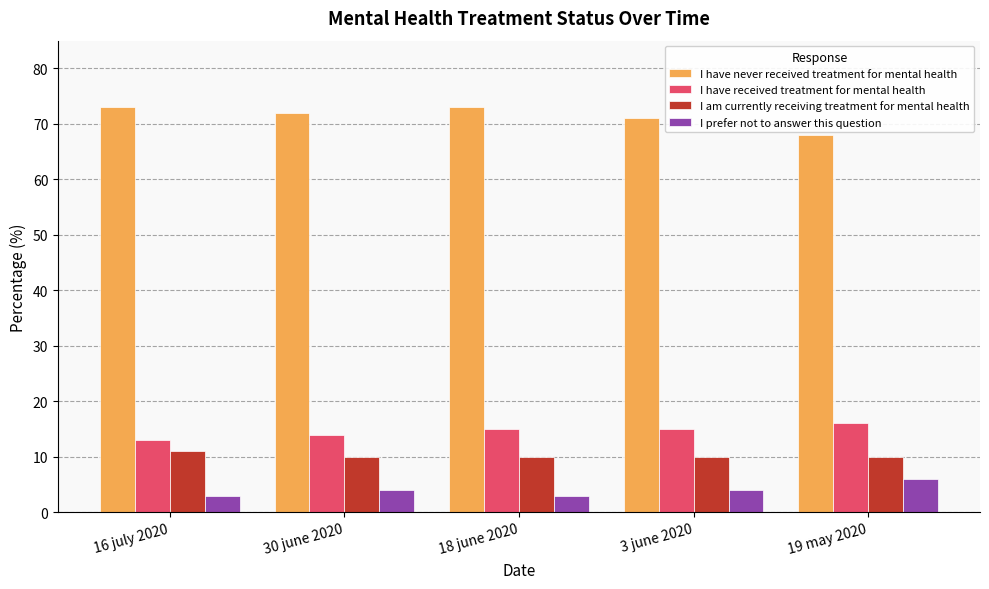

Is the value of I prefer not to answer this question at 18 june 2020 greater than the value of I am currently receiving treatment for mental health at 30 june 2020?

No